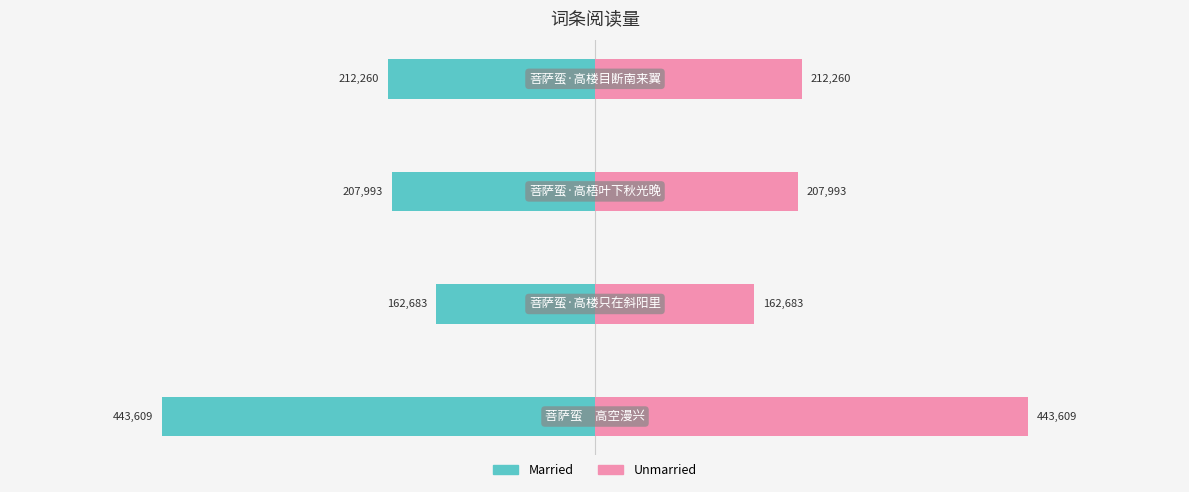

What is the average value of the col_0 (right) series?

256636